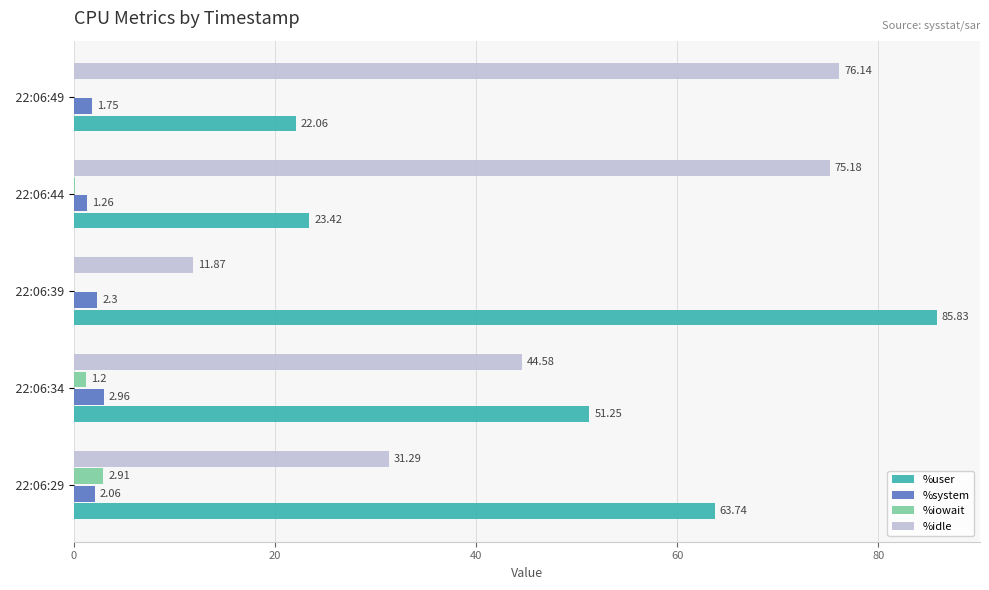

At which category is the sum across all series the highest?

  22:06:44